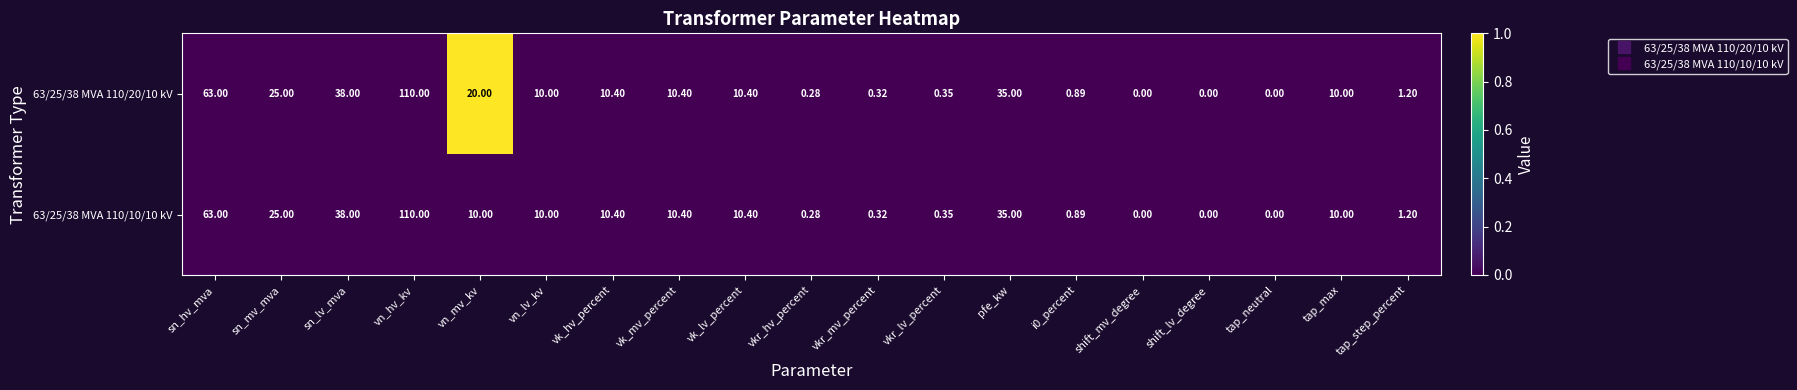

At which label is 63/25/38 MVA 110/20/10 kV closest to 55?

sn_hv_mva